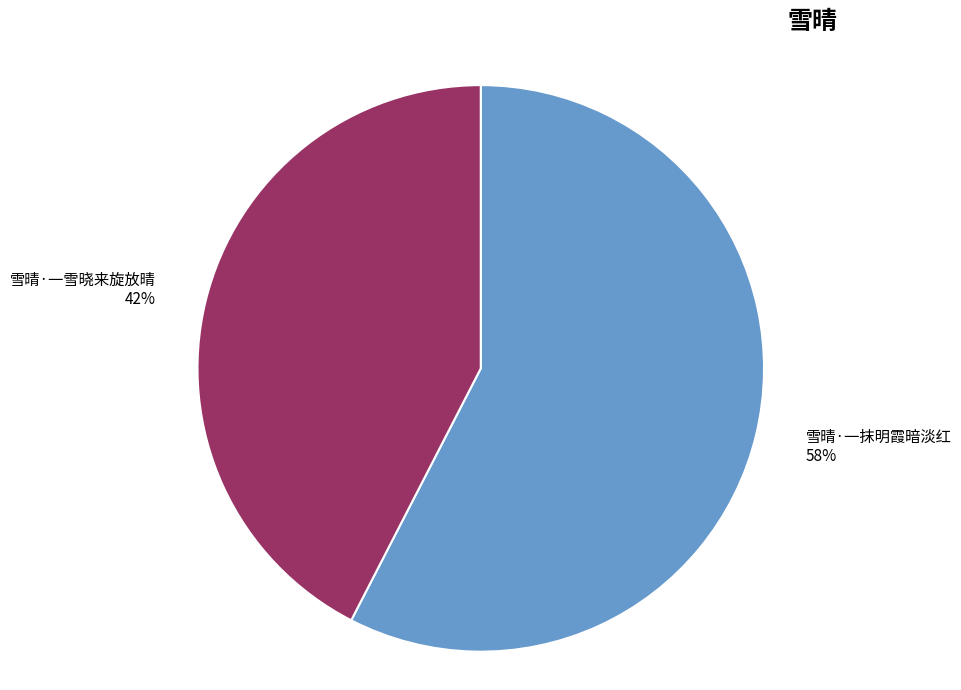

To the nearest percent, what is the average slice percentage?

50%